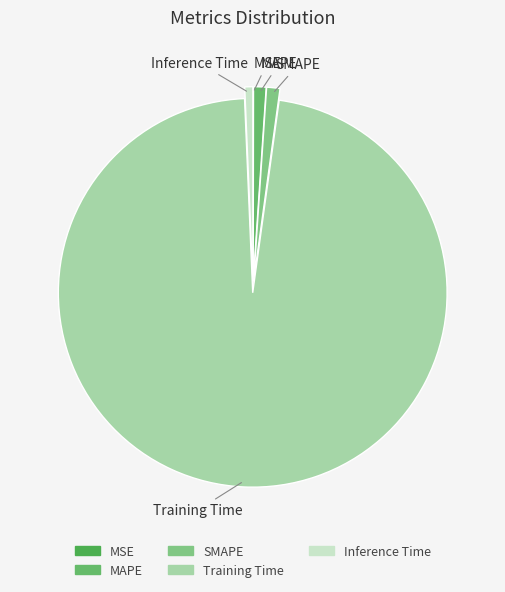

Between Training Time and MAPE, which is larger?

Training Time